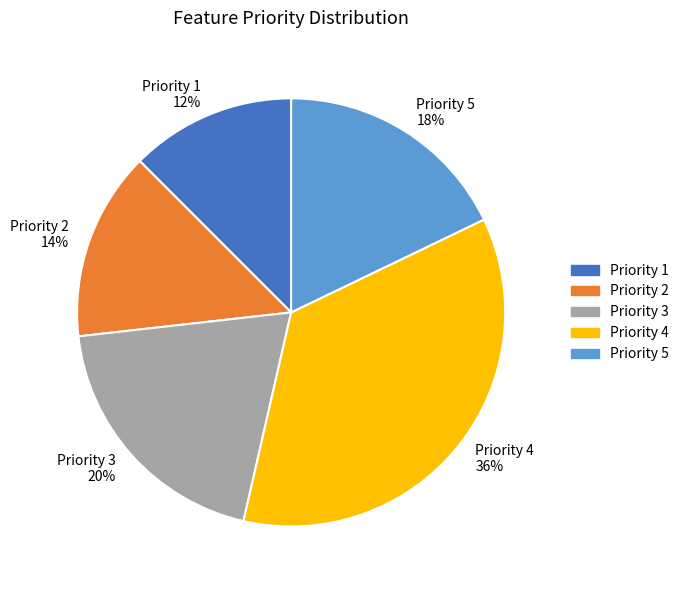

True or false: Priority 4 accounts for 36% of the total.

True